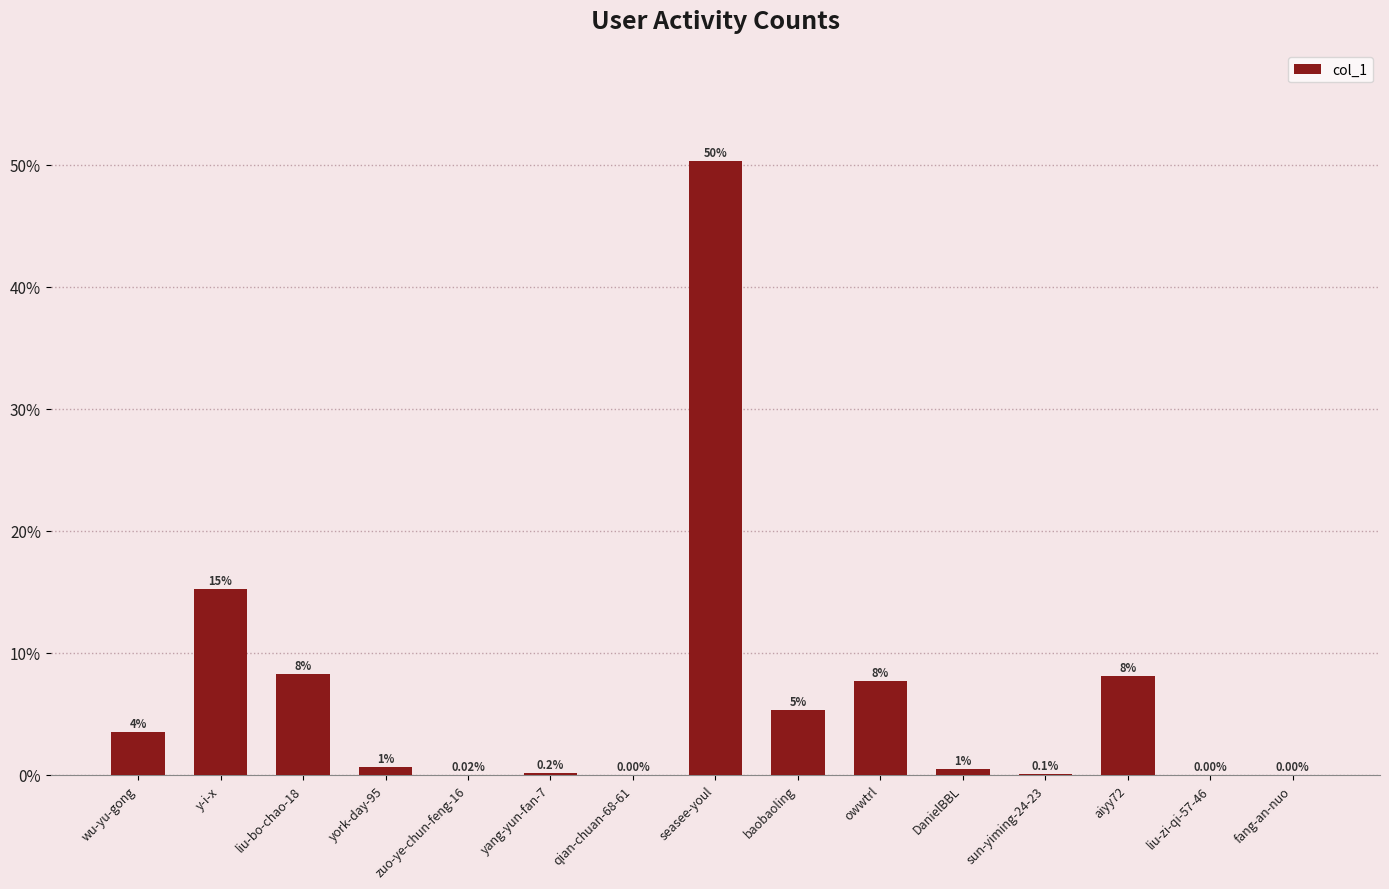

What is the difference between the values at york-day-95 and liu-zi-qi-57-46?

0.7